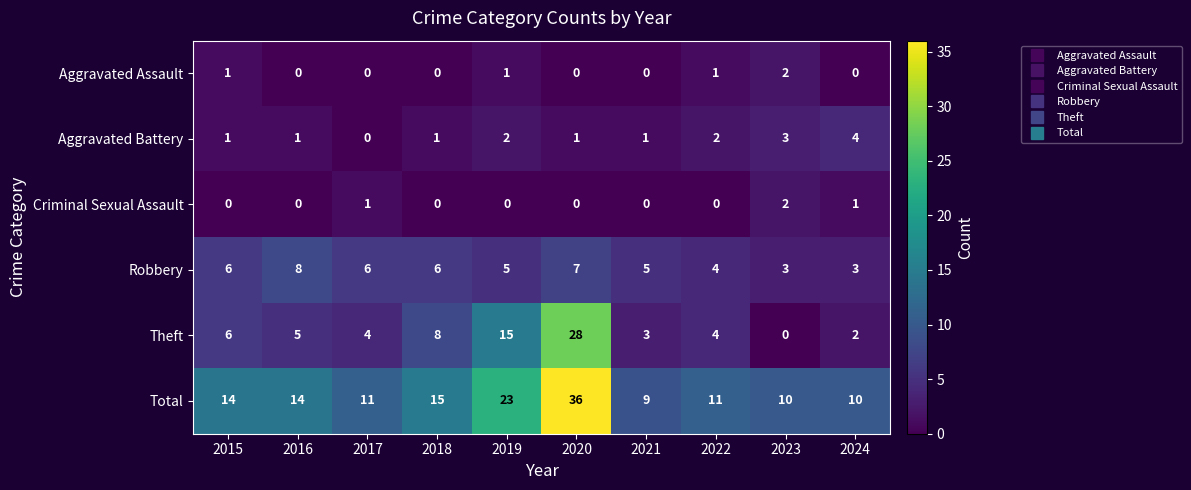

Which label corresponds to the largest value in the chart?

2020